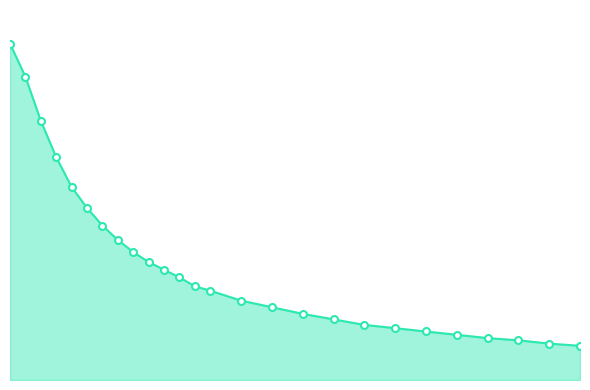

Does the chart have visible grid lines?

No